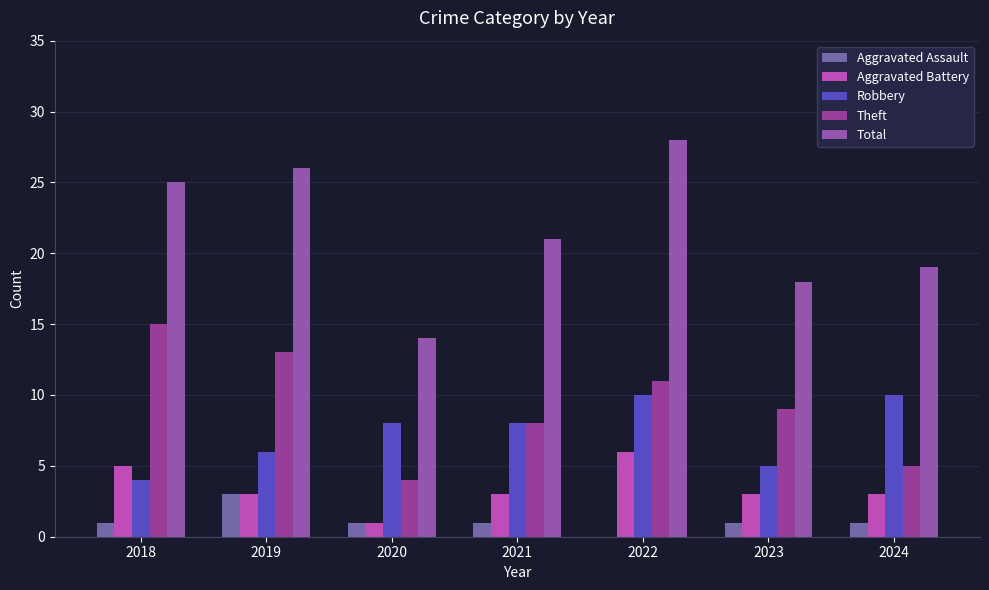

What is the maximum value for Aggravated Assault?

3